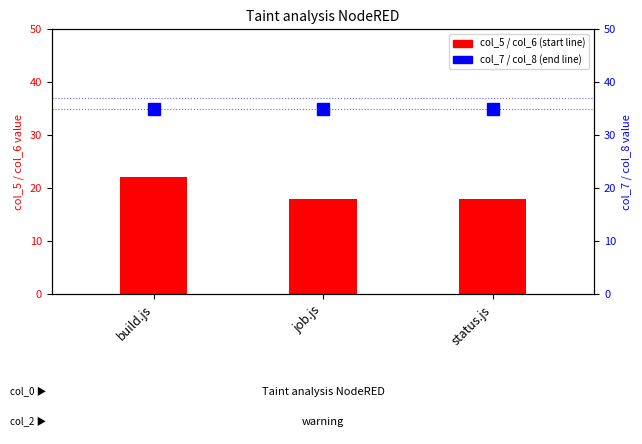

Which label corresponds to the largest value in the chart?

build.js